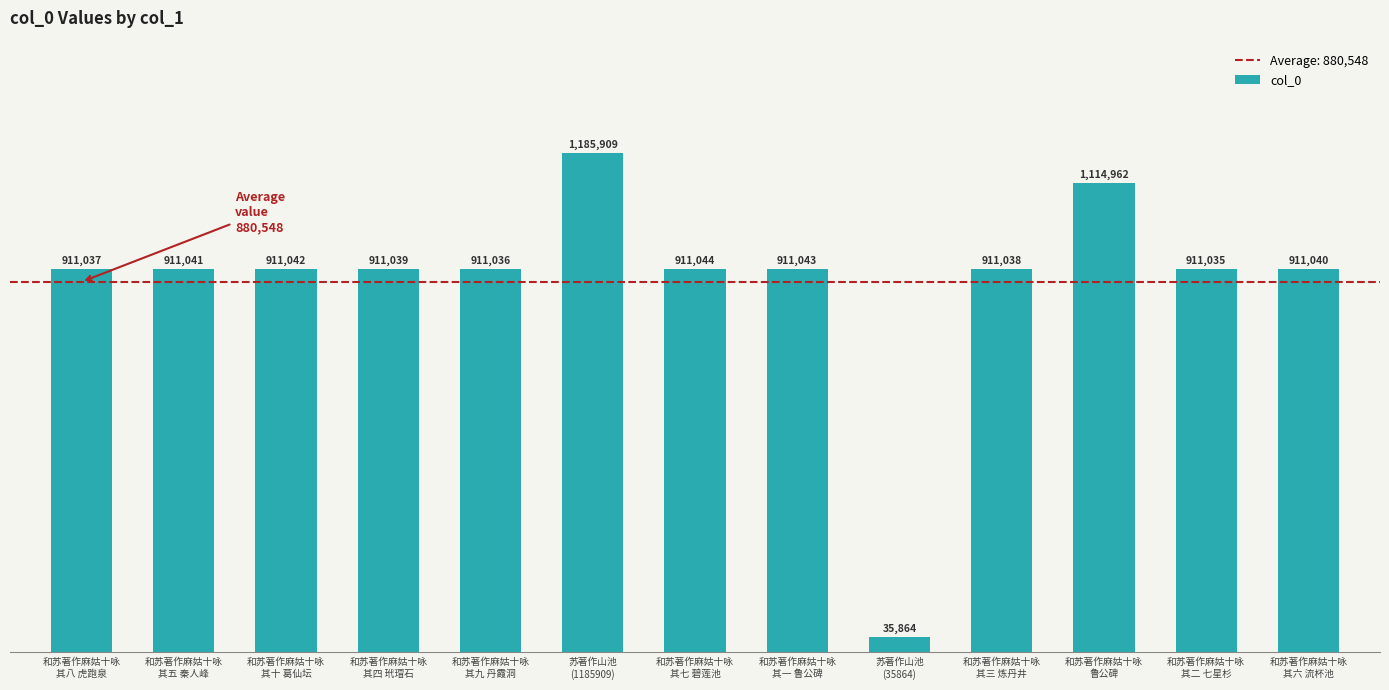

At which label is the value closest to 610886?

和苏著作麻姑十咏
其二 七星杉